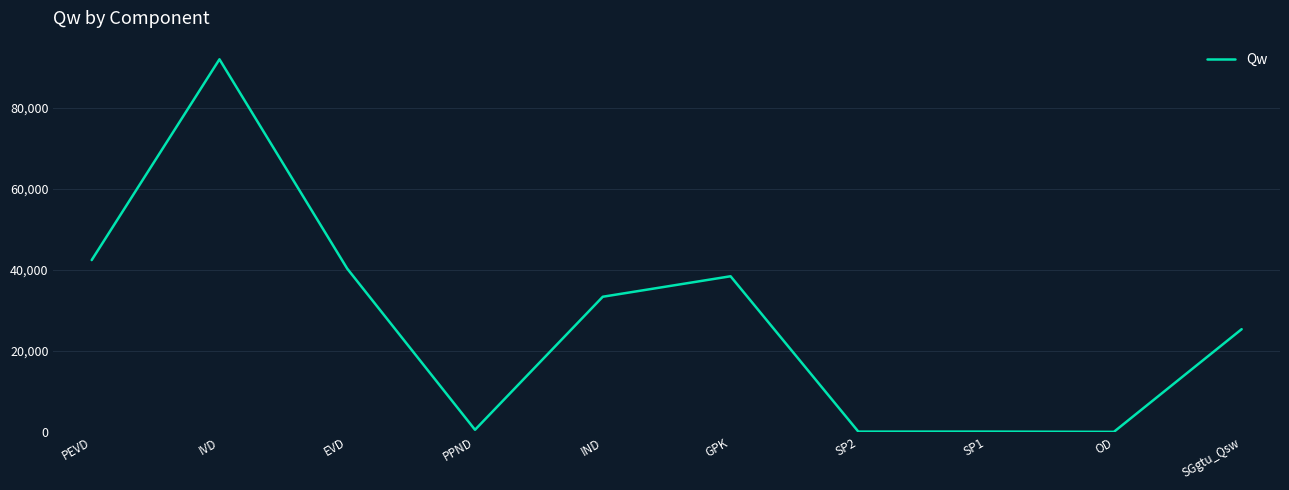

Where is the first local minimum?

PPND